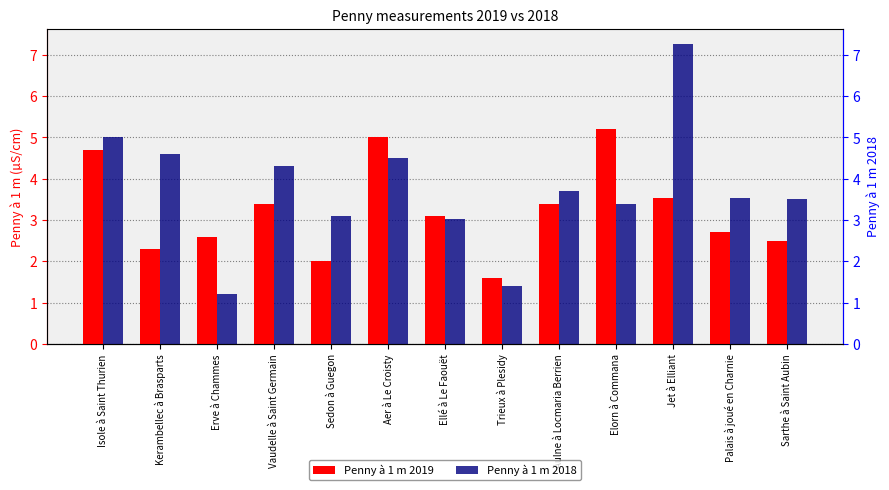

How many data points does each series have?

13